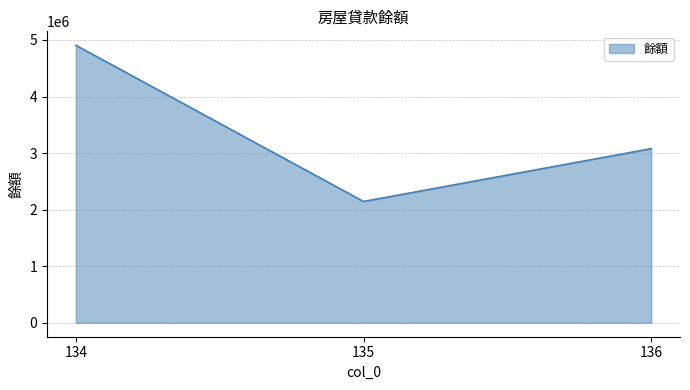

What is the smallest value displayed?

2145070